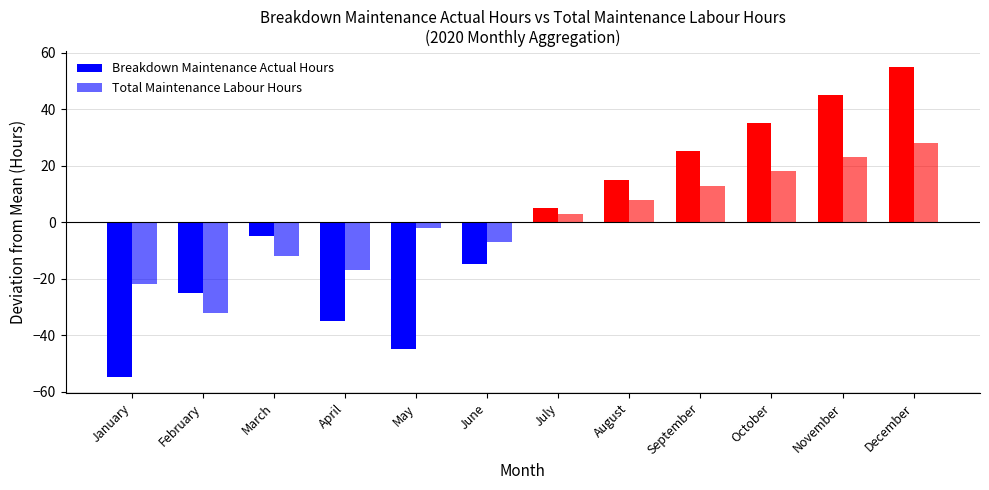

How many bars are there in total?

24